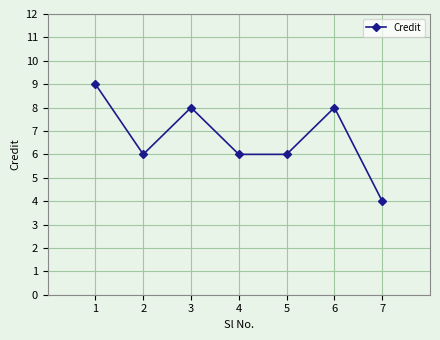

Between 7 and 4, which is larger?

4